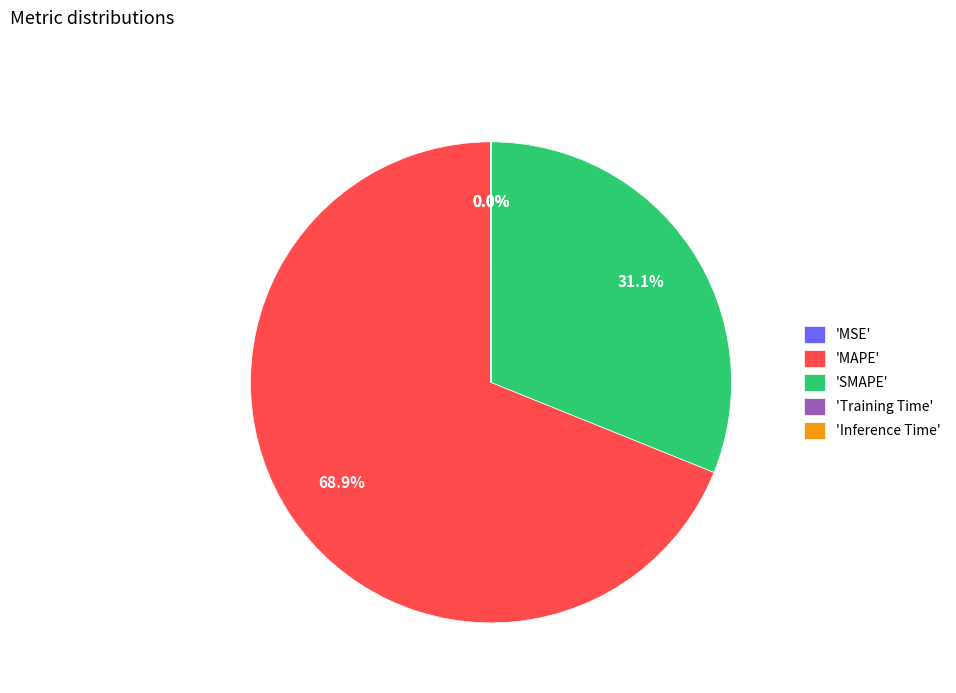

How much of the chart is everything except 'SMAPE'?

68.9%